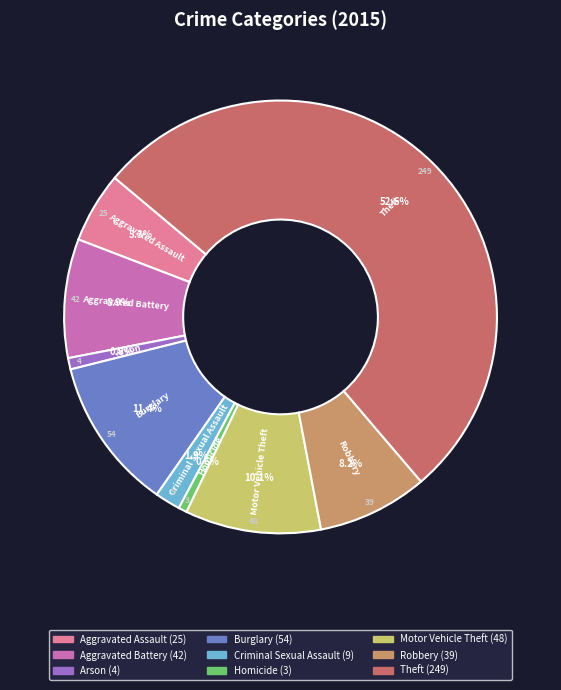

What is the majority slice?

Theft